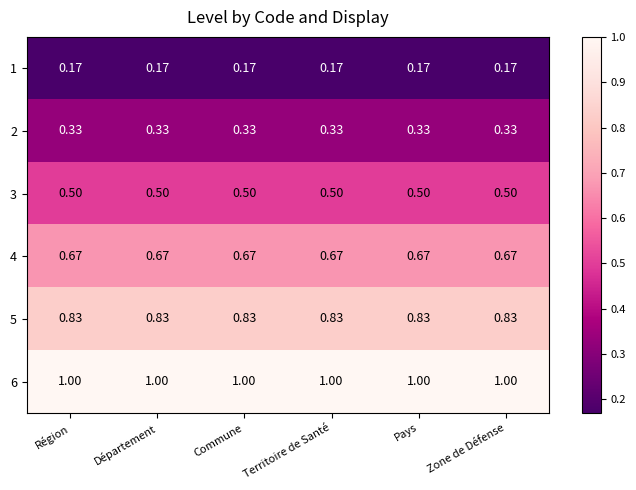

Is the value of 2 at Région greater than the value of 6 at Région?

No